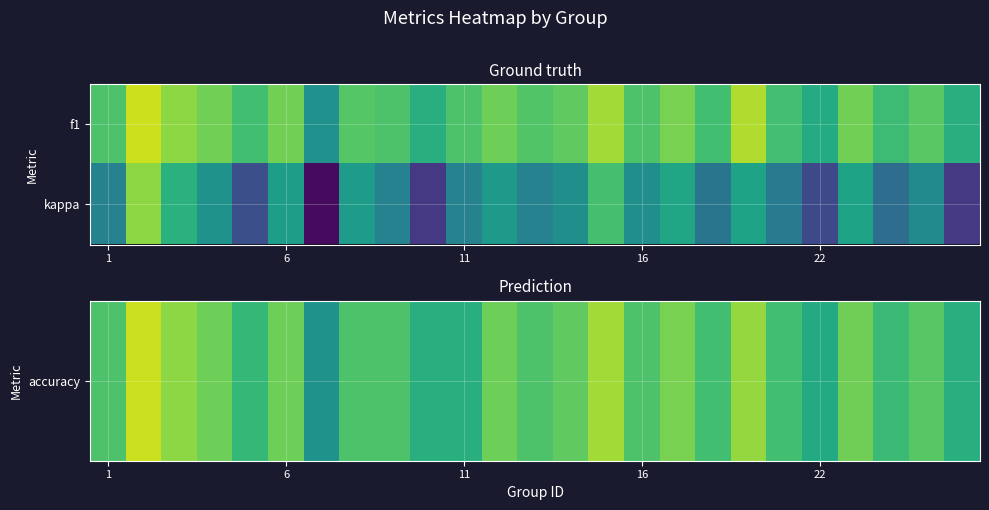

Count the number of categories in the chart.

25